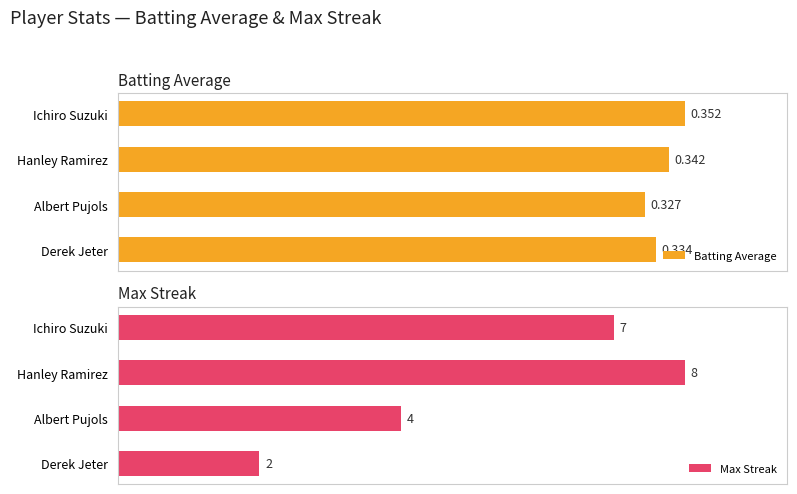

At which label is Max Streak closest to 5?

Albert Pujols